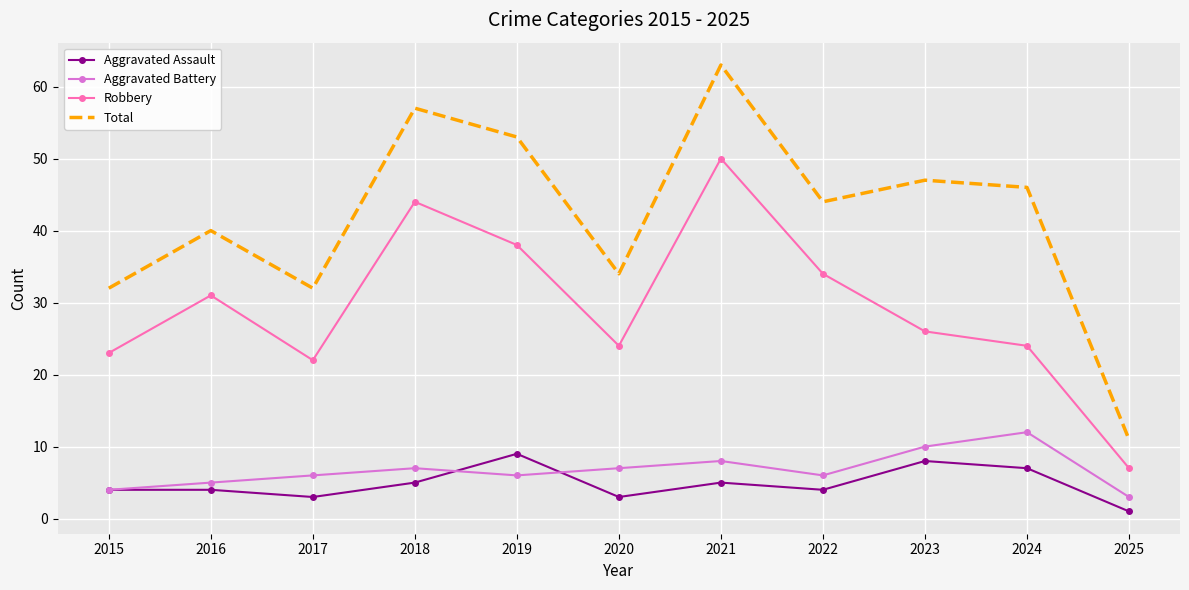

What is the difference between the highest and lowest values at 2024?

39